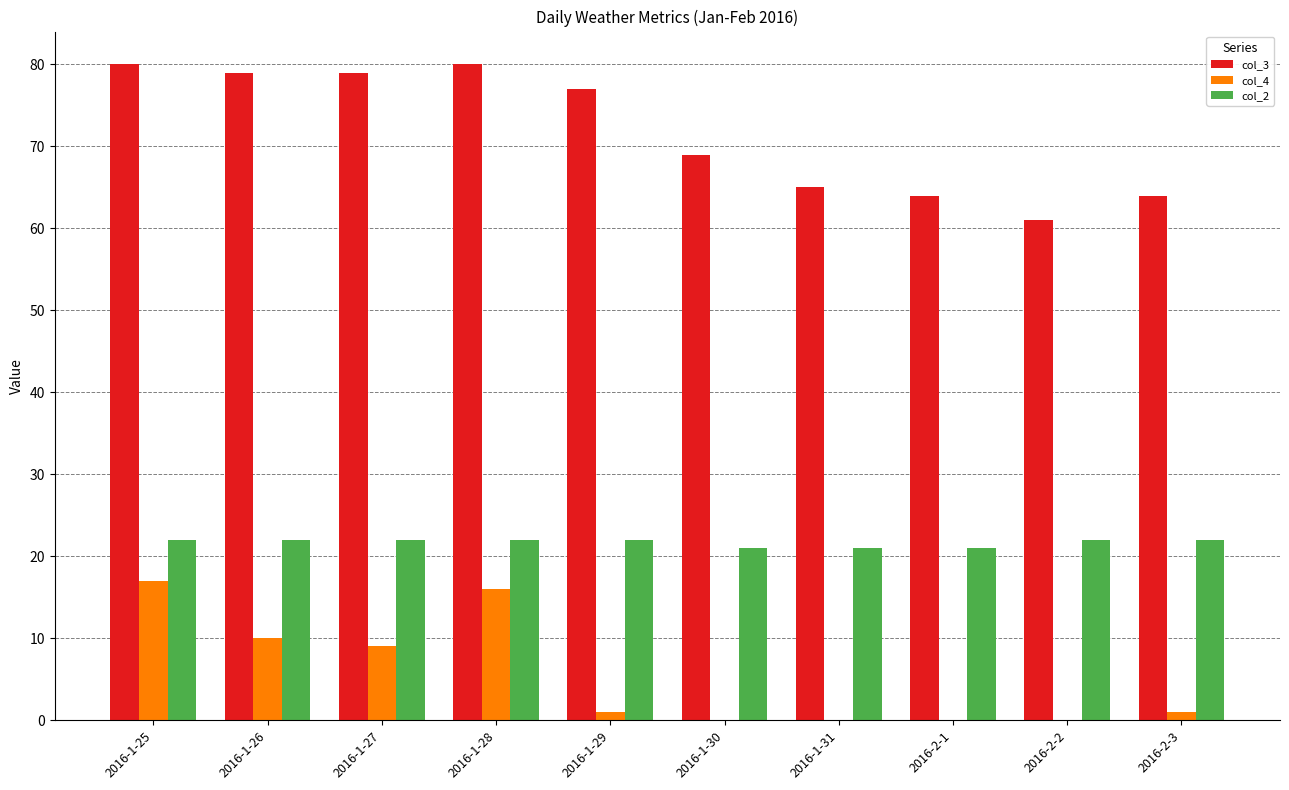

What is the sum of all col_4 values?

54